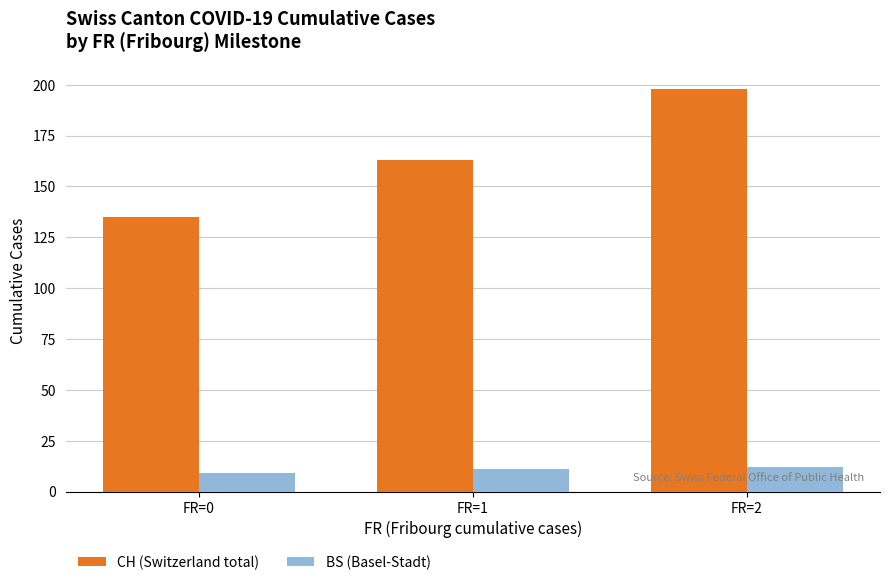

What is the difference between the maximum and minimum values in the CH (Switzerland total) series?

63